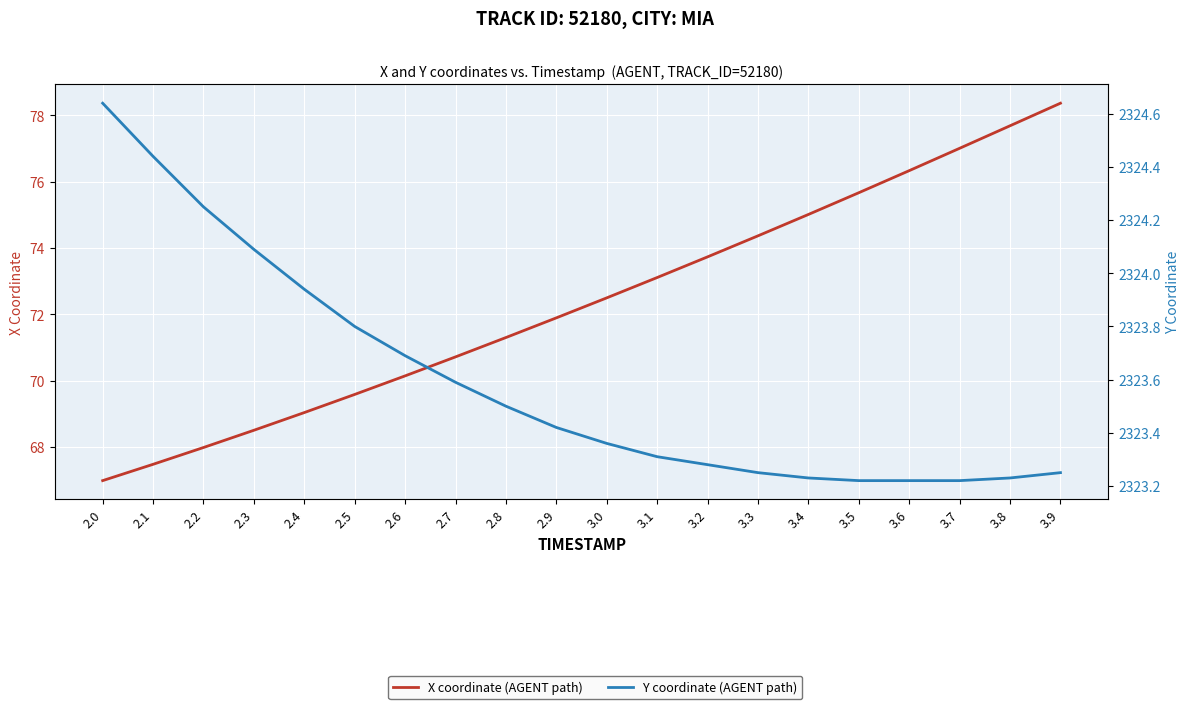

Where is X nearest to the value 72?

2.9